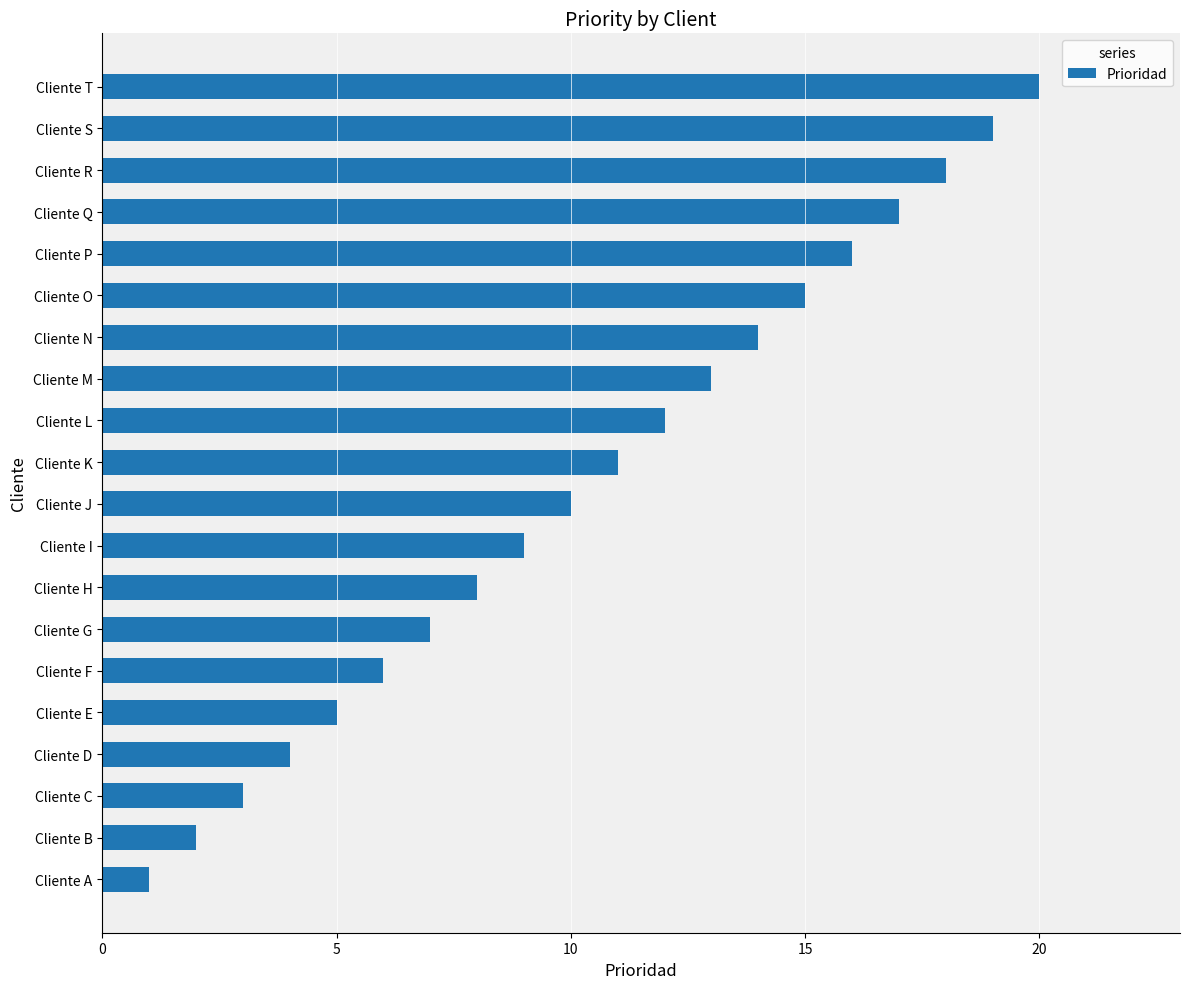

List the labels in order of value, smallest first.

Cliente A, Cliente B, Cliente C, Cliente D, Cliente E, Cliente F, Cliente G, Cliente H, Cliente I, Cliente J, Cliente K, Cliente L, Cliente M, Cliente N, Cliente O, Cliente P, Cliente Q, Cliente R, Cliente S, Cliente T